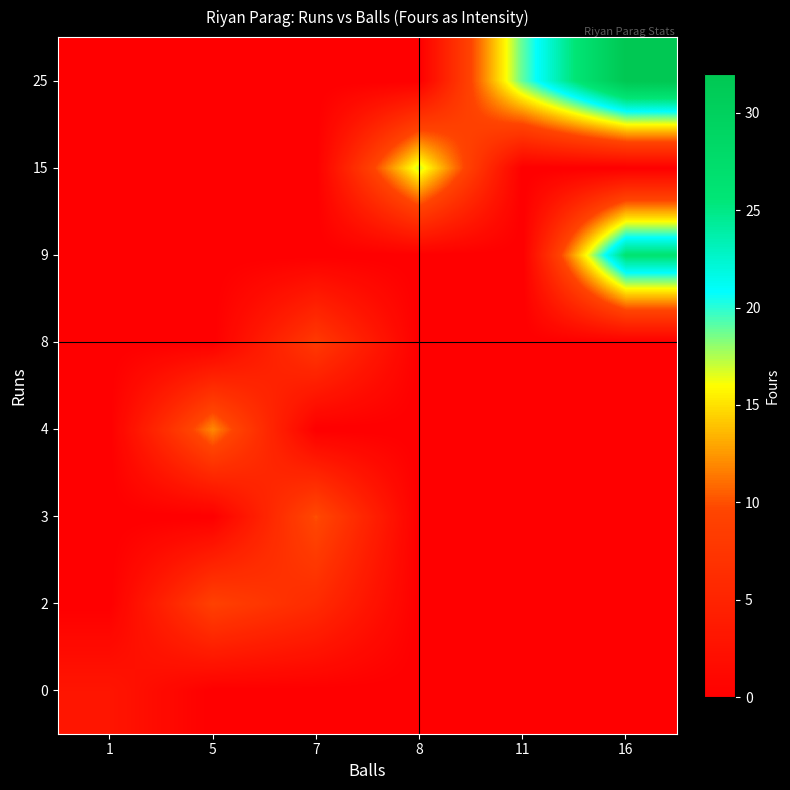

Which category has the highest value across all series?

16